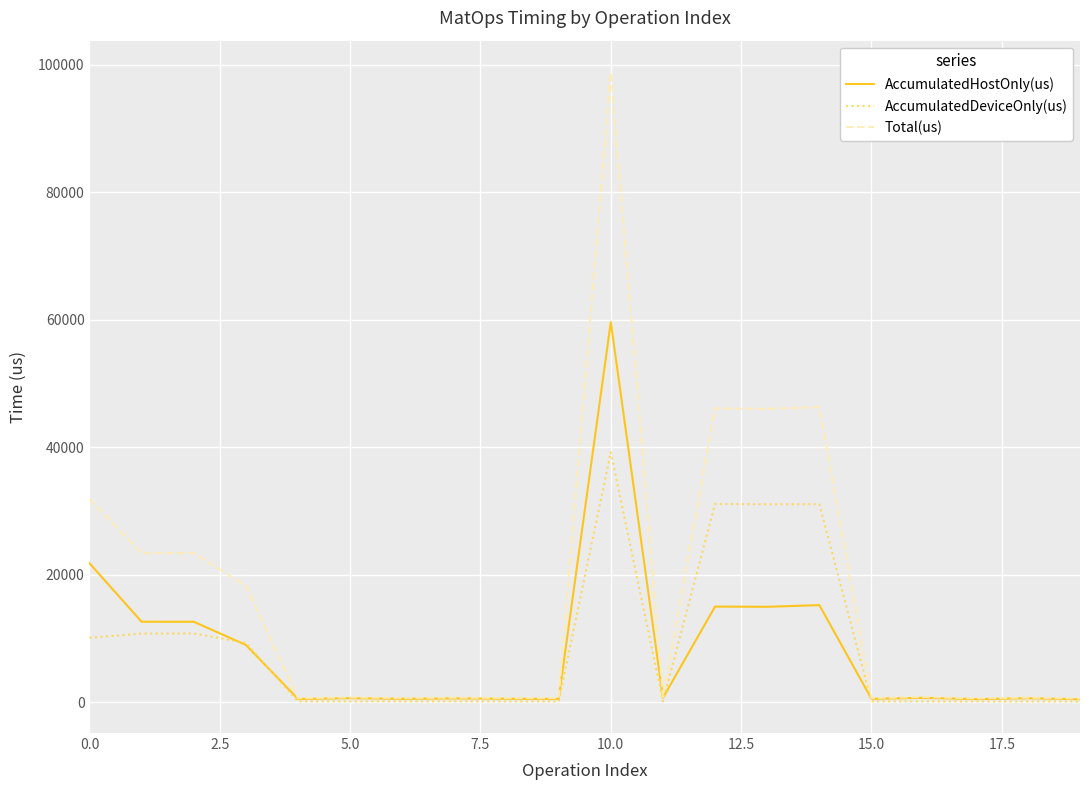

What is the sum of all AccumulatedHostOnly(us) values?

167659.9